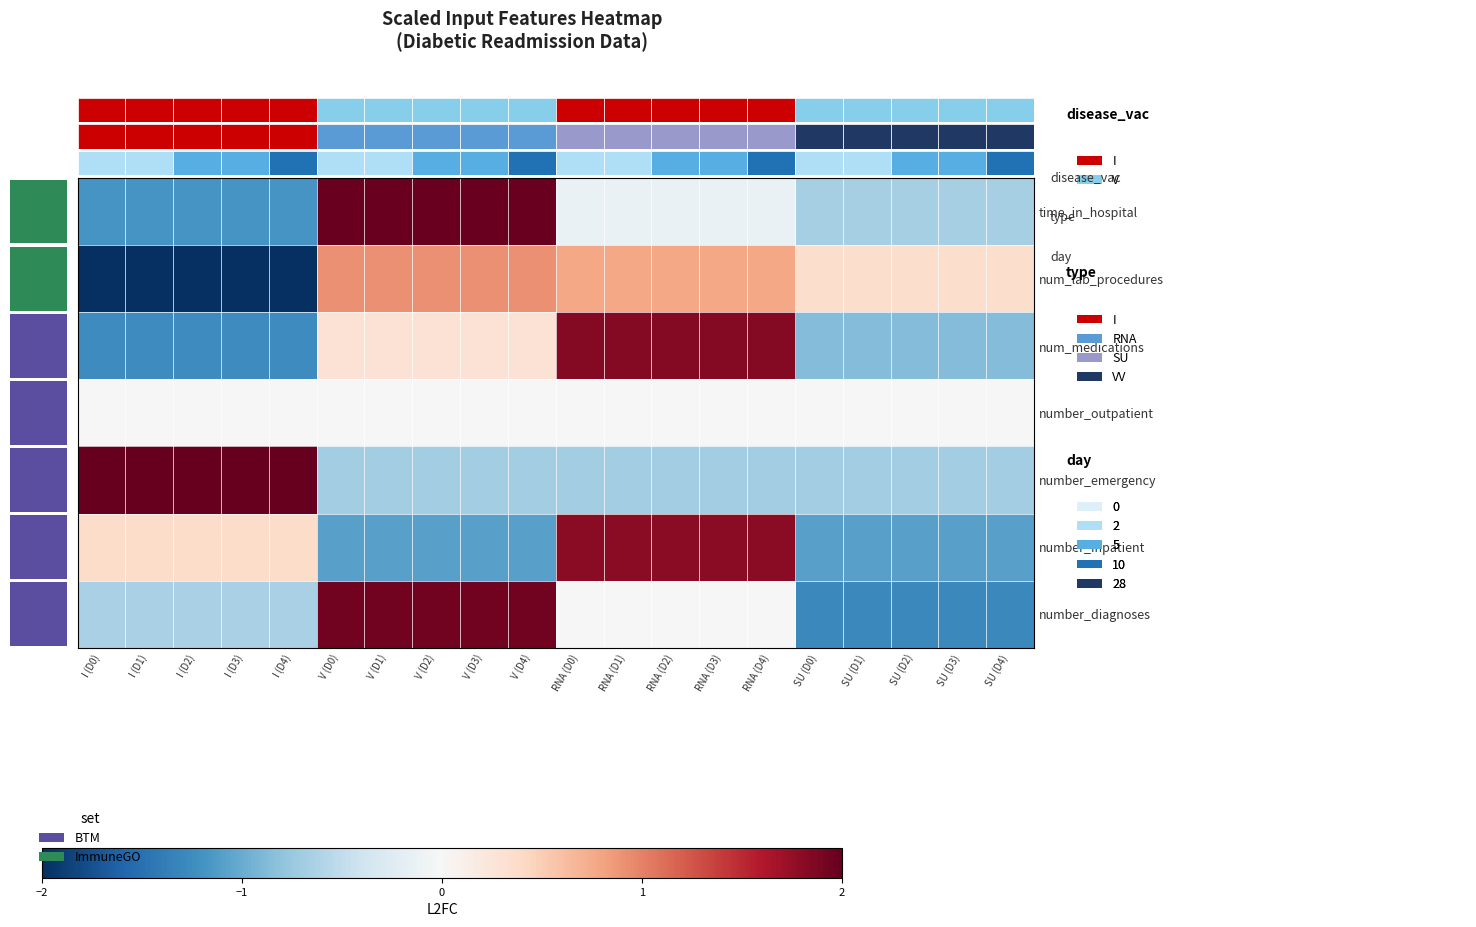

Reading left to right, list all the values displayed in this chart.

time_in_hospital: I (D0)=-1.2	I (D1)=-1.2	I (D2)=-1.2	I (D3)=-1.2	I (D4)=-1.2	V (D0)=2.0	V (D1)=2.0	V (D2)=2.0	V (D3)=2.0	V (D4)=2.0	RNA (D0)=-0.1	RNA (D1)=-0.1	RNA (D2)=-0.1	RNA (D3)=-0.1	RNA (D4)=-0.1	SU (D0)=-0.7	SU (D1)=-0.7	SU (D2)=-0.7	SU (D3)=-0.7	SU (D4)=-0.7
num_lab_procedures: I (D0)=-2.0	I (D1)=-2.0	I (D2)=-2.0	I (D3)=-2.0	I (D4)=-2.0	V (D0)=0.9	V (D1)=0.9	V (D2)=0.9	V (D3)=0.9	V (D4)=0.9	RNA (D0)=0.8	RNA (D1)=0.8	RNA (D2)=0.8	RNA (D3)=0.8	RNA (D4)=0.8	SU (D0)=0.4	SU (D1)=0.4	SU (D2)=0.4	SU (D3)=0.4	SU (D4)=0.4
num_medications: I (D0)=-1.3	I (D1)=-1.3	I (D2)=-1.3	I (D3)=-1.3	I (D4)=-1.3	V (D0)=0.3	V (D1)=0.3	V (D2)=0.3	V (D3)=0.3	V (D4)=0.3	RNA (D0)=1.8	RNA (D1)=1.8	RNA (D2)=1.8	RNA (D3)=1.8	RNA (D4)=1.8	SU (D0)=-0.9	SU (D1)=-0.9	SU (D2)=-0.9	SU (D3)=-0.9	SU (D4)=-0.9
number_outpatient: I (D0)=0.0	I (D1)=0.0	I (D2)=0.0	I (D3)=0.0	I (D4)=0.0	V (D0)=0.0	V (D1)=0.0	V (D2)=0.0	V (D3)=0.0	V (D4)=0.0	RNA (D0)=0.0	RNA (D1)=0.0	RNA (D2)=0.0	RNA (D3)=0.0	RNA (D4)=0.0	SU (D0)=0.0	SU (D1)=0.0	SU (D2)=0.0	SU (D3)=0.0	SU (D4)=0.0
number_emergency: I (D0)=2.1	I (D1)=2.1	I (D2)=2.1	I (D3)=2.1	I (D4)=2.1	V (D0)=-0.7	V (D1)=-0.7	V (D2)=-0.7	V (D3)=-0.7	V (D4)=-0.7	RNA (D0)=-0.7	RNA (D1)=-0.7	RNA (D2)=-0.7	RNA (D3)=-0.7	RNA (D4)=-0.7	SU (D0)=-0.7	SU (D1)=-0.7	SU (D2)=-0.7	SU (D3)=-0.7	SU (D4)=-0.7
number_inpatient: I (D0)=0.4	I (D1)=0.4	I (D2)=0.4	I (D3)=0.4	I (D4)=0.4	V (D0)=-1.1	V (D1)=-1.1	V (D2)=-1.1	V (D3)=-1.1	V (D4)=-1.1	RNA (D0)=1.8	RNA (D1)=1.8	RNA (D2)=1.8	RNA (D3)=1.8	RNA (D4)=1.8	SU (D0)=-1.1	SU (D1)=-1.1	SU (D2)=-1.1	SU (D3)=-1.1	SU (D4)=-1.1
number_diagnoses: I (D0)=-0.6	I (D1)=-0.6	I (D2)=-0.6	I (D3)=-0.6	I (D4)=-0.6	V (D0)=1.9	V (D1)=1.9	V (D2)=1.9	V (D3)=1.9	V (D4)=1.9	RNA (D0)=-0.0	RNA (D1)=-0.0	RNA (D2)=-0.0	RNA (D3)=-0.0	RNA (D4)=-0.0	SU (D0)=-1.3	SU (D1)=-1.3	SU (D2)=-1.3	SU (D3)=-1.3	SU (D4)=-1.3